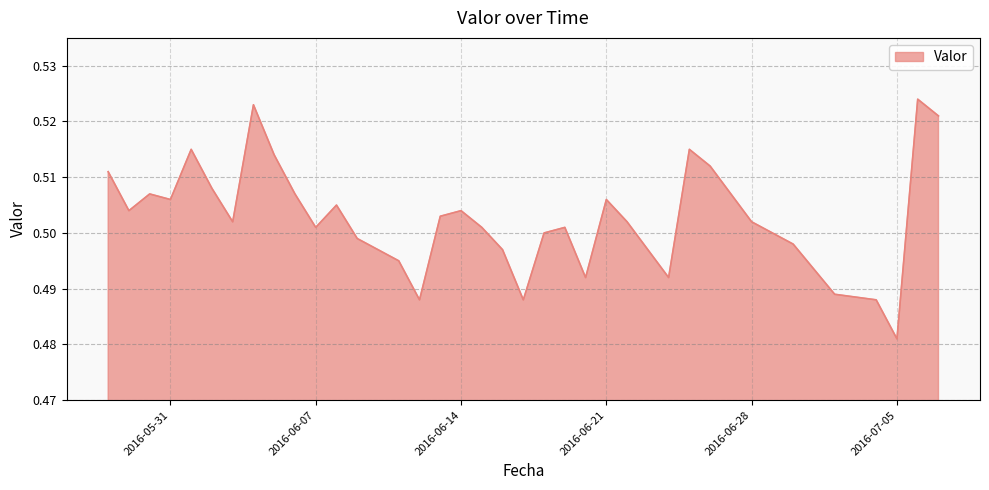

Does the chart display data point markers on the line(s)?

No